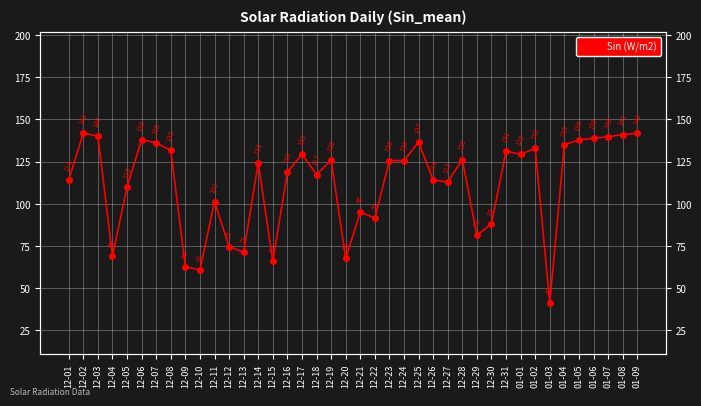

What is the value of the 4th point from the left?

68.9